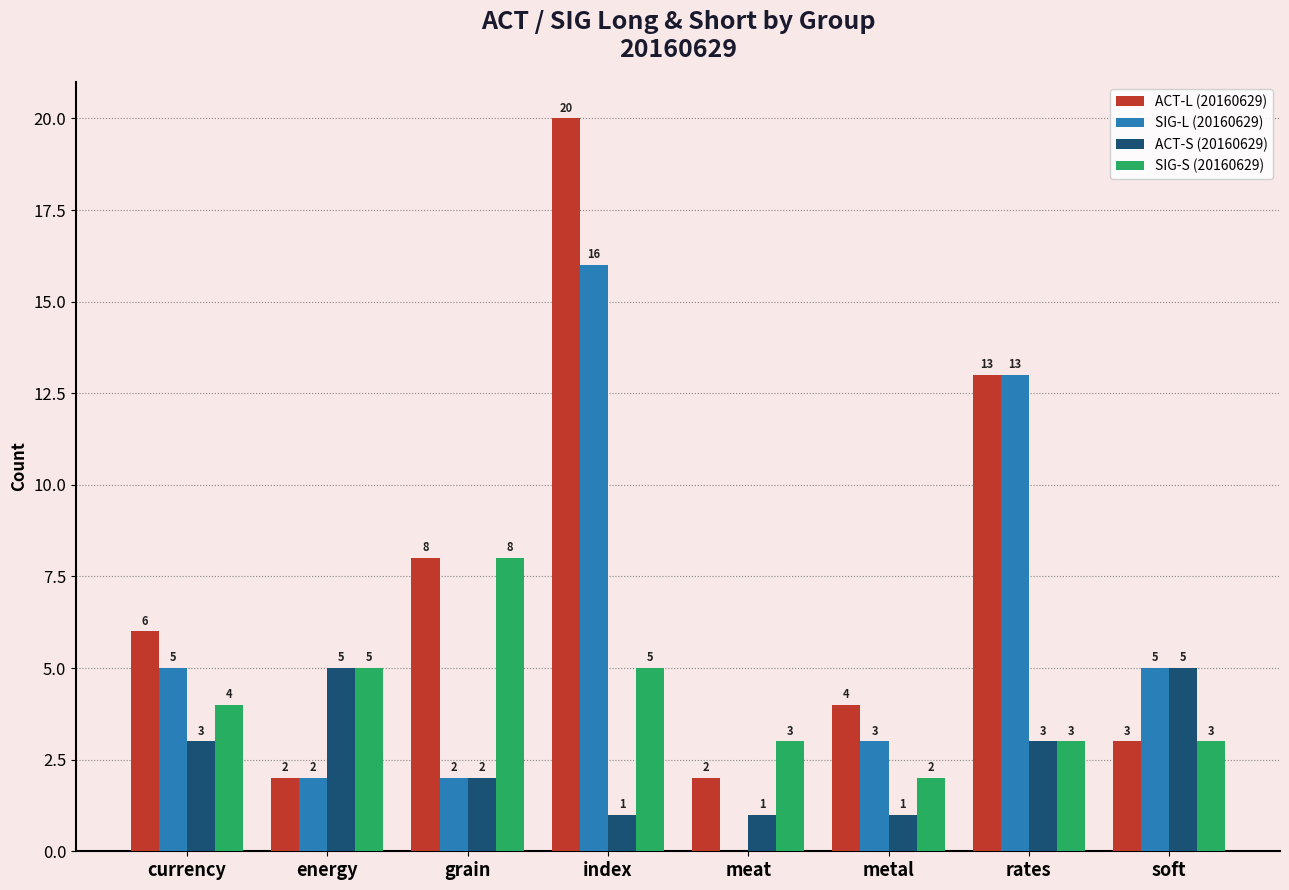

What is the maximum value for ACT-S (20160629)?

5